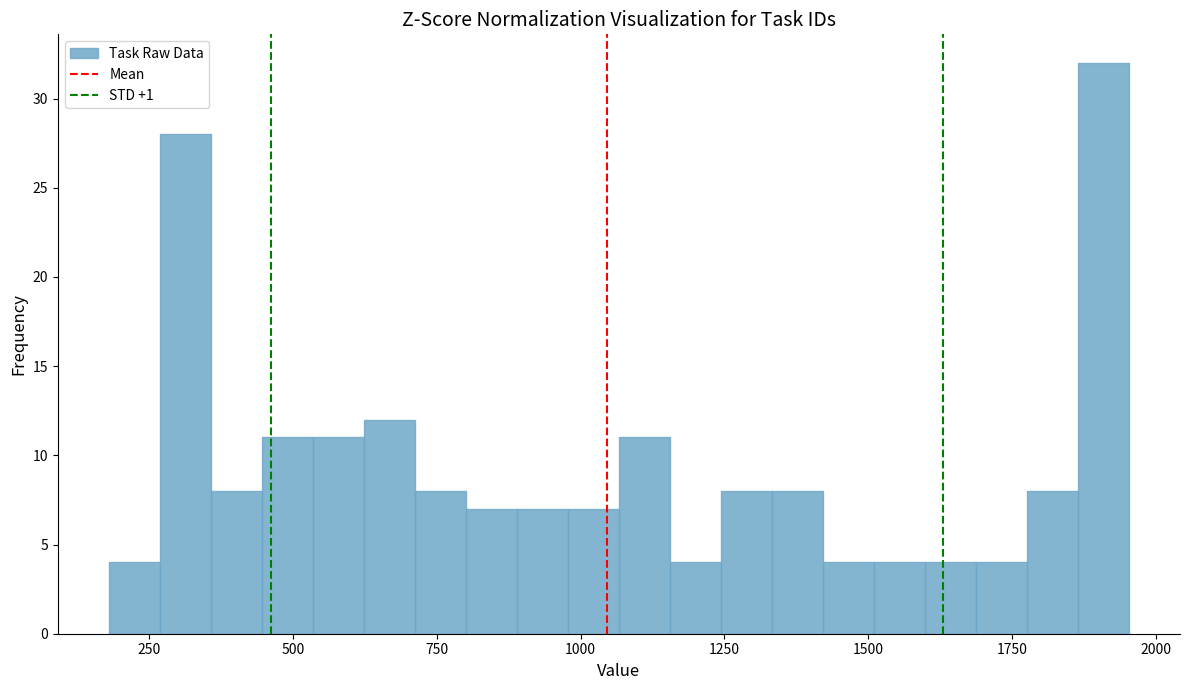

Read against the x-axis, roughly where is the centre of the tallest bar?

1900